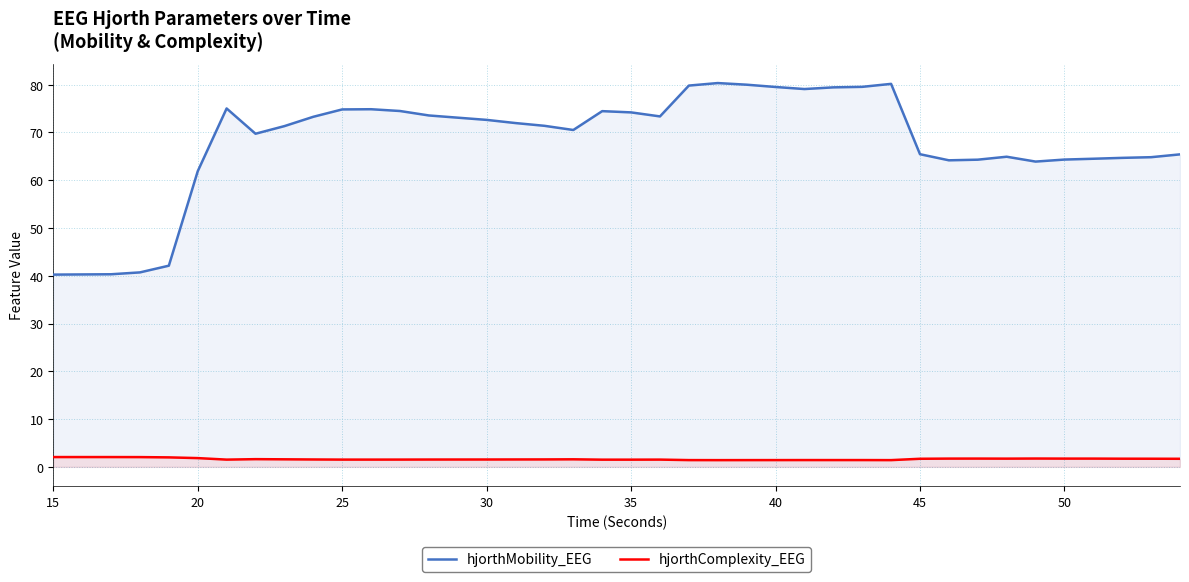

The hjorthMobility_EEG series shows 36.3 at 50. True or false?

False